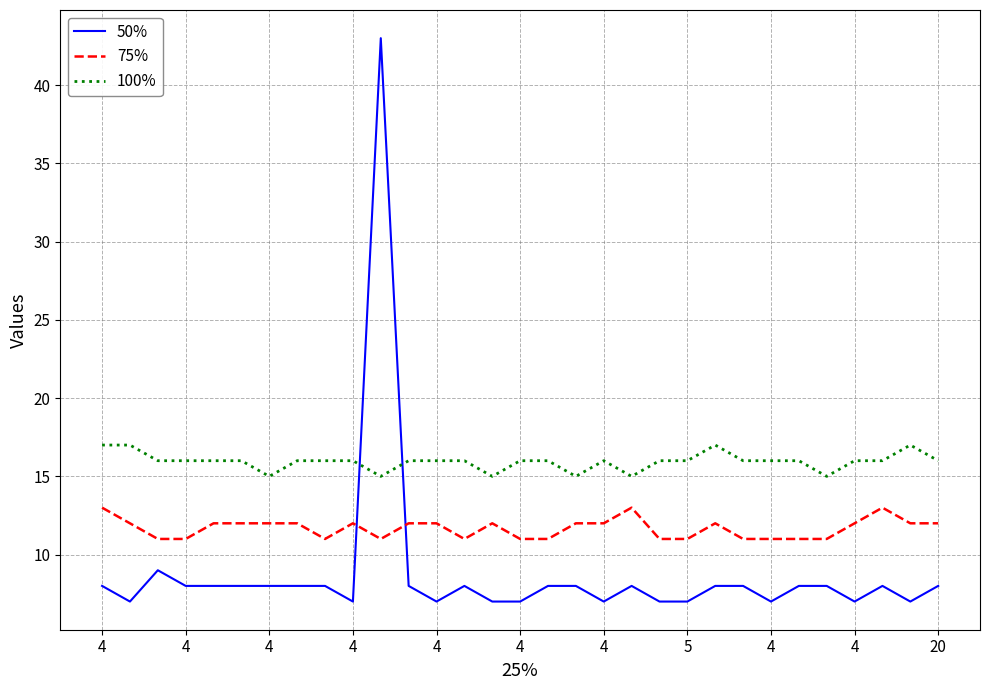

List the series in order of their peak value, lowest first.

75%, 100%, 50%